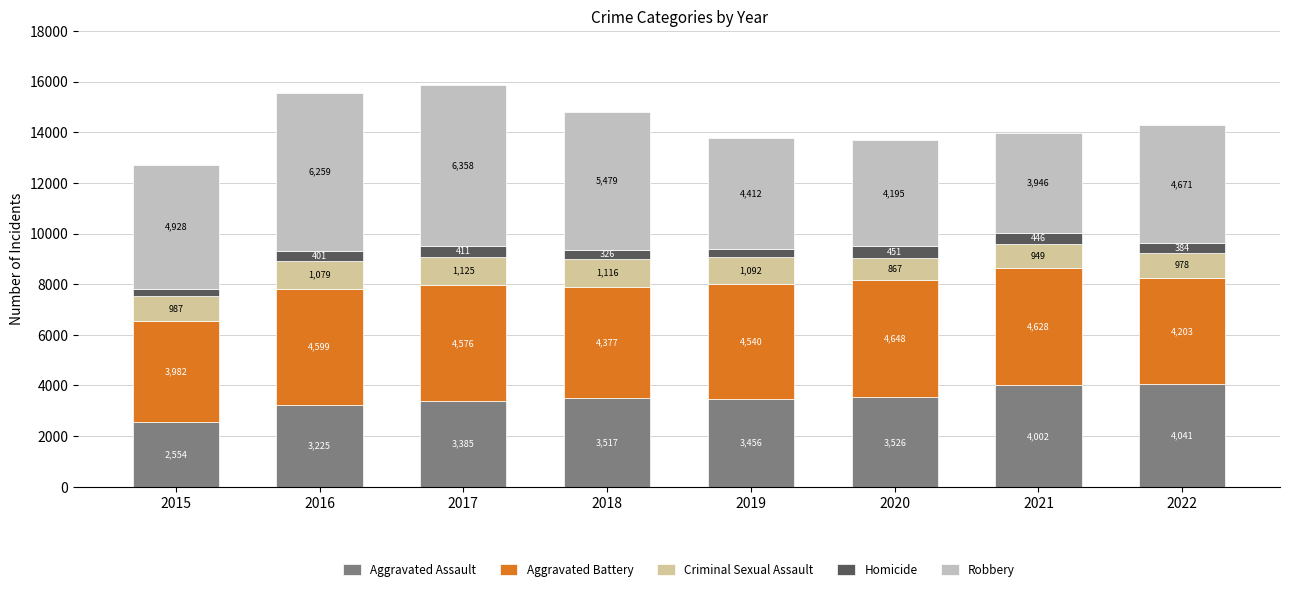

The Aggravated Assault series shows 3517 at 2018. True or false?

True